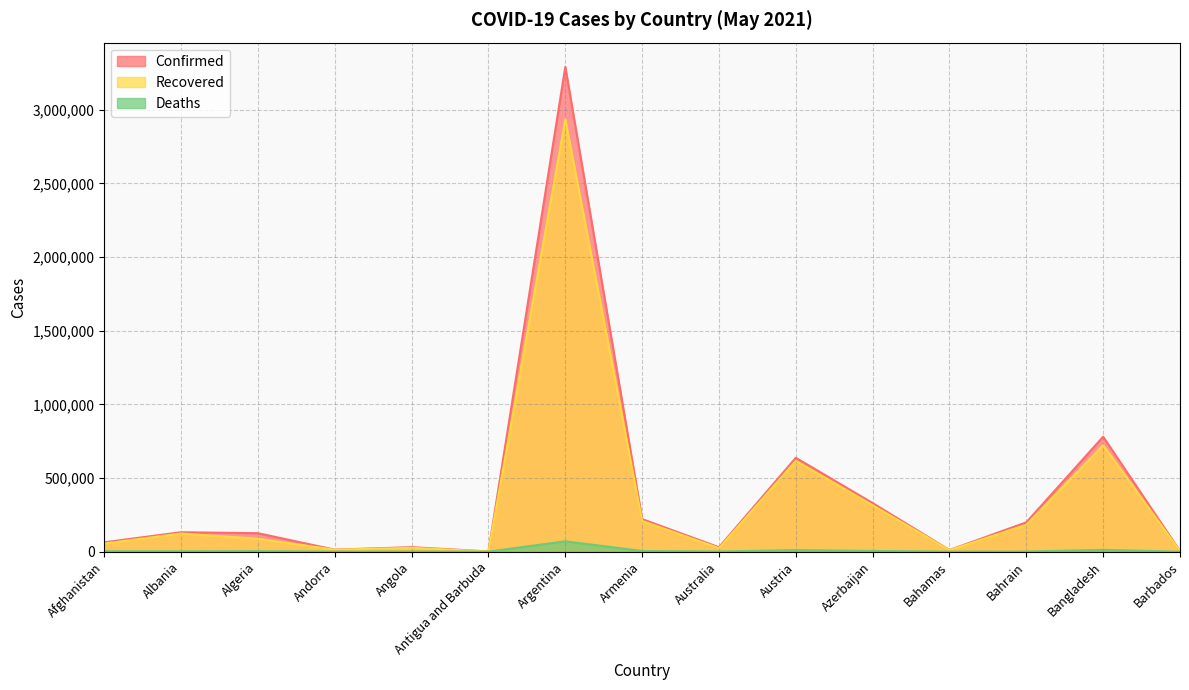

What is the difference between the maximum and minimum values in the Deaths series?

70220